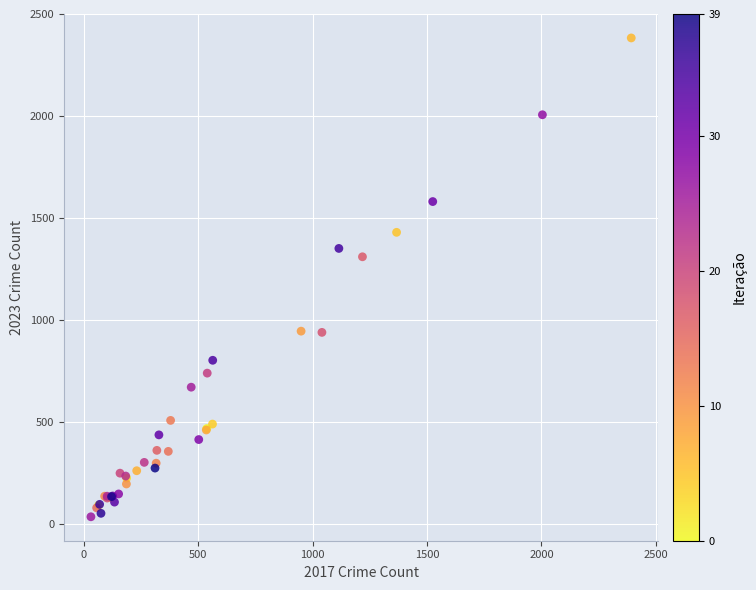

What Y value in the scatter plot is closest to 1208?

1309